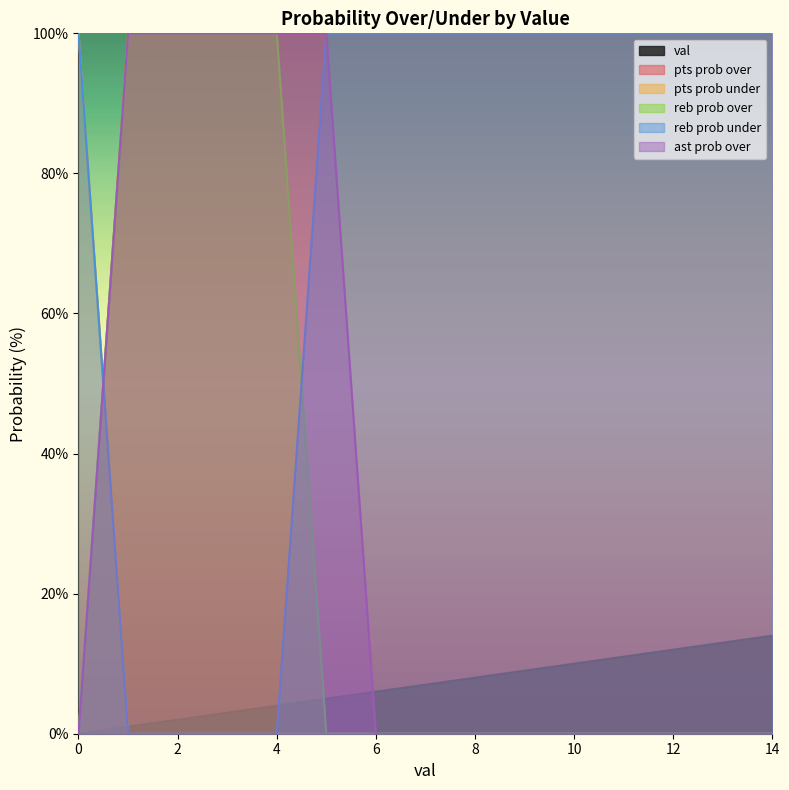

Which series has the widest spread of values?

pts prob over